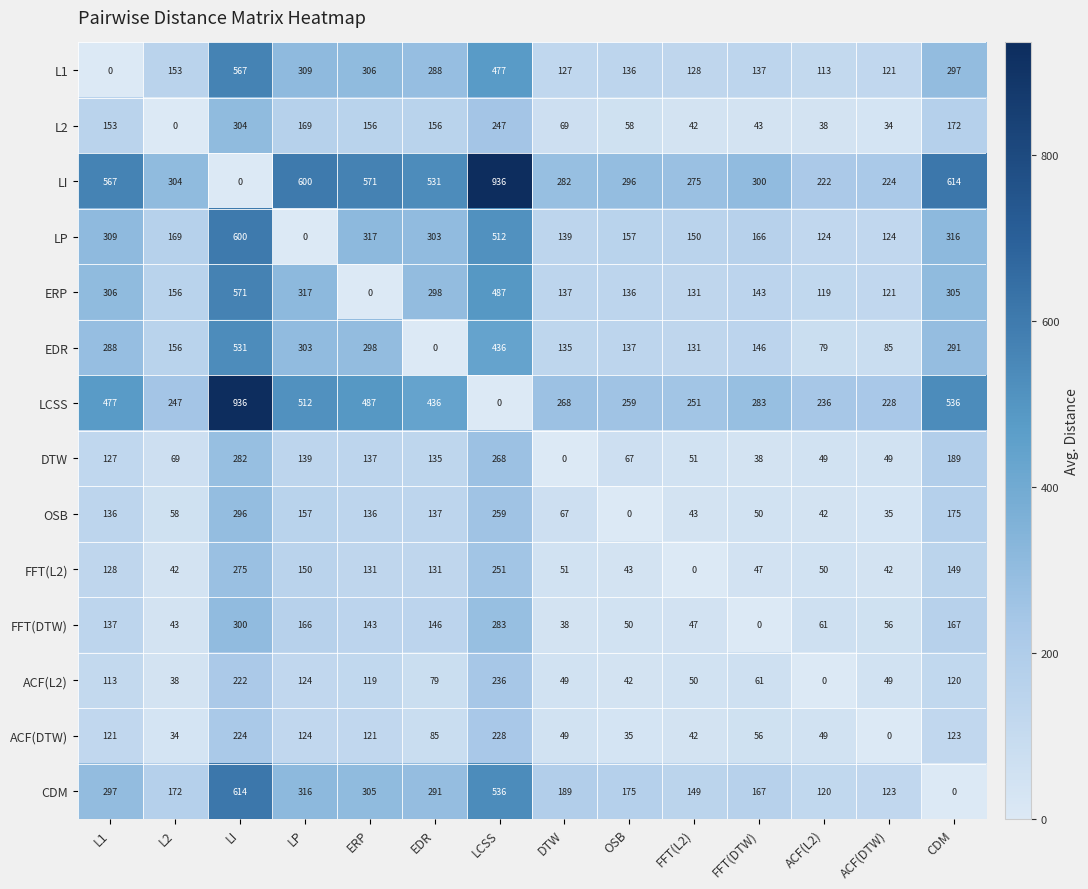

How many positive values does the CDM series have?

13